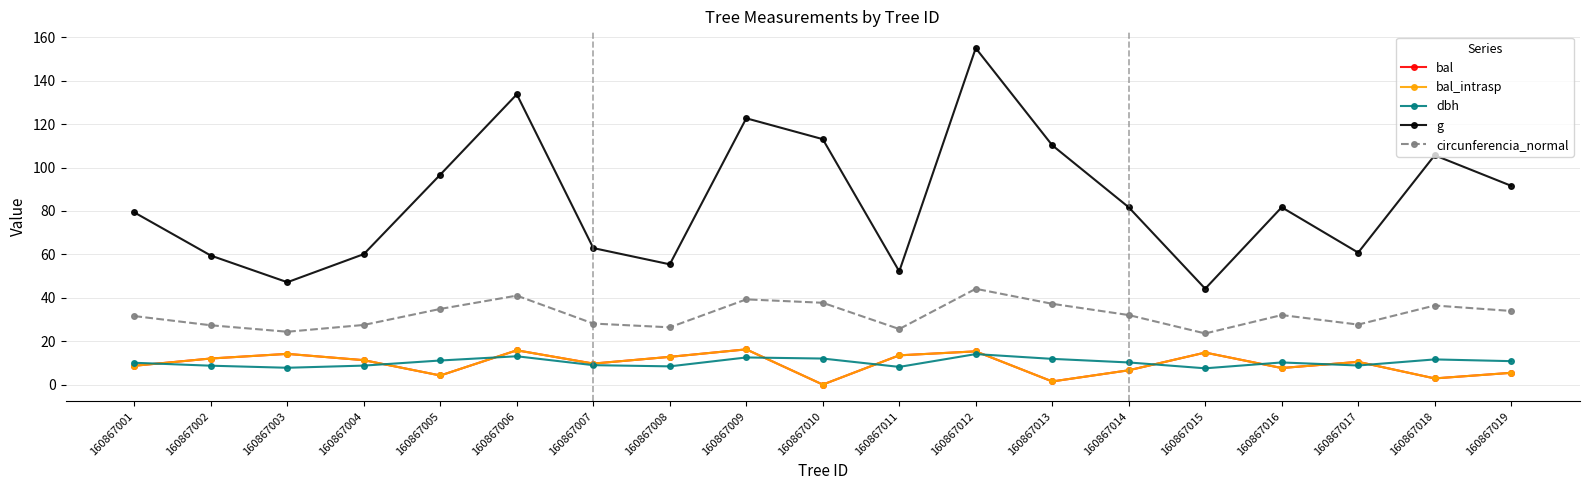

Does the chart display data point markers on the line(s)?

Yes